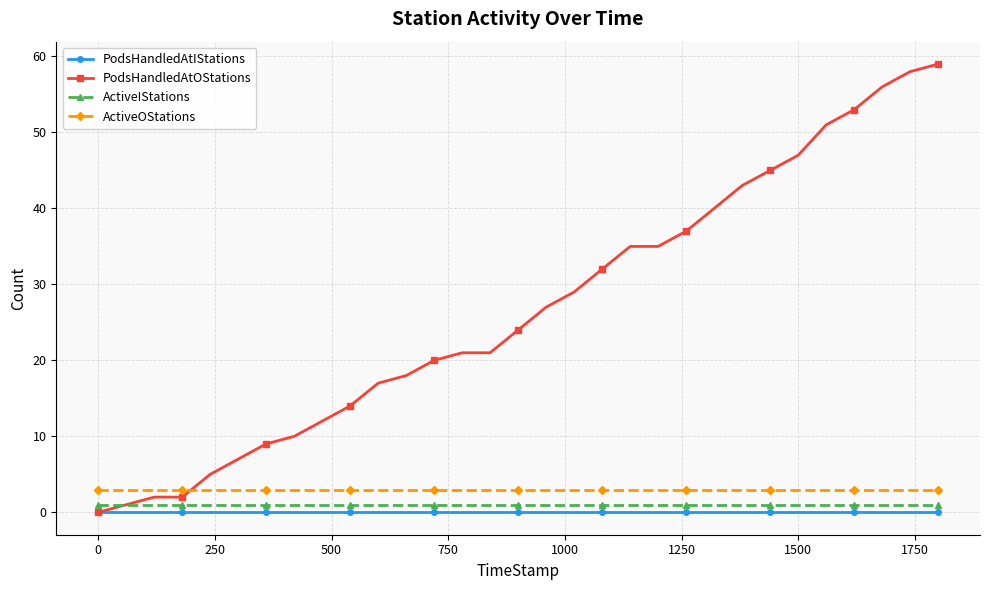

True or false: ActiveIStations and PodsHandledAtIStations cross at least once.

False